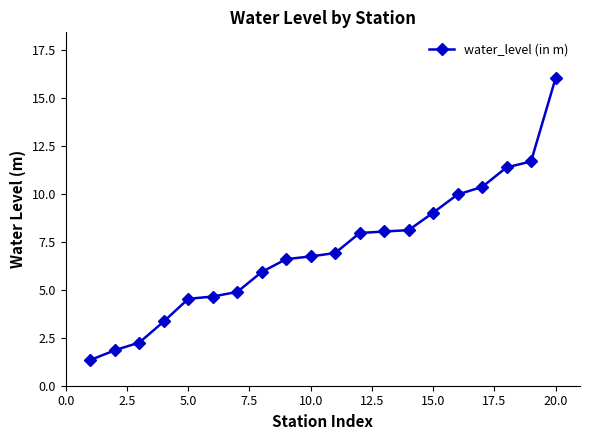

What is the average value?

7.1